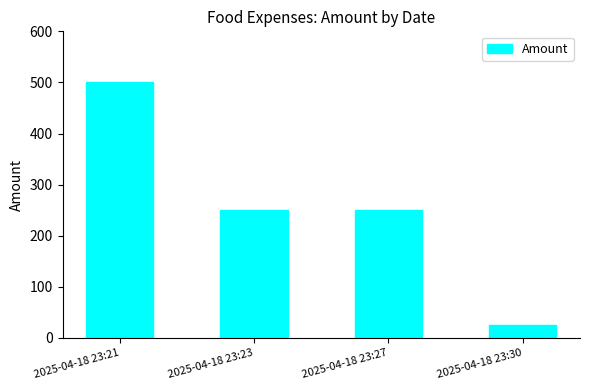

Is it true that the value at 2025-04-18 23:27 is 250?

True